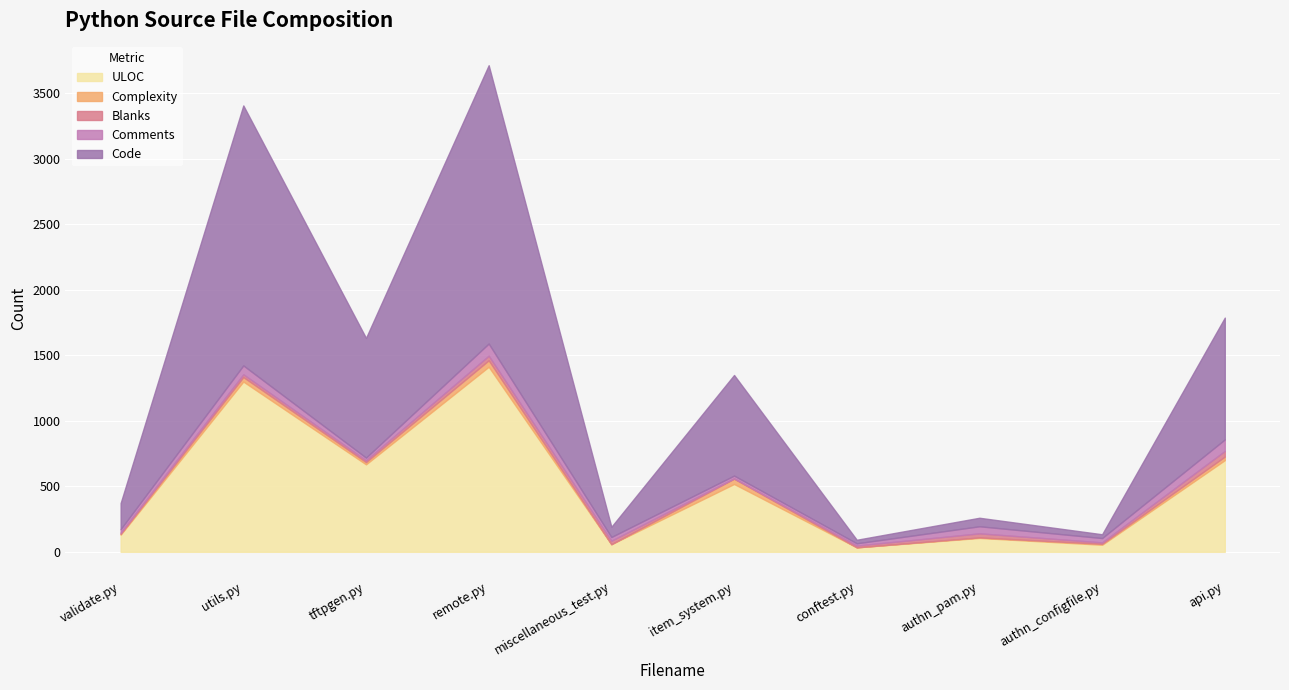

What position from the right is validate.py?

10